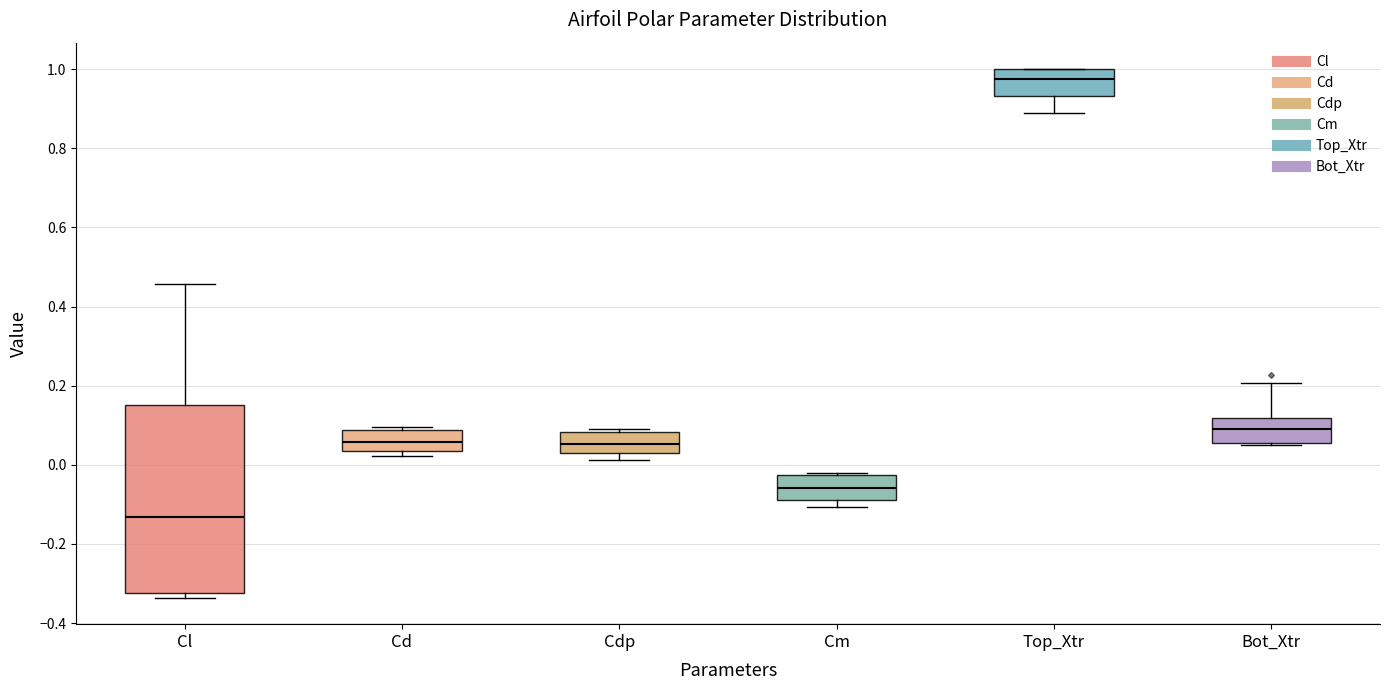

Which box is the tallest, from its lower edge to its upper edge?

Cl